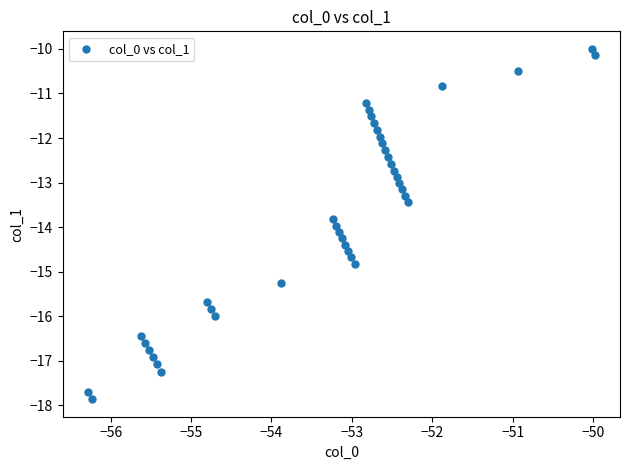

What is the range of X values (max minus min)?

6.3